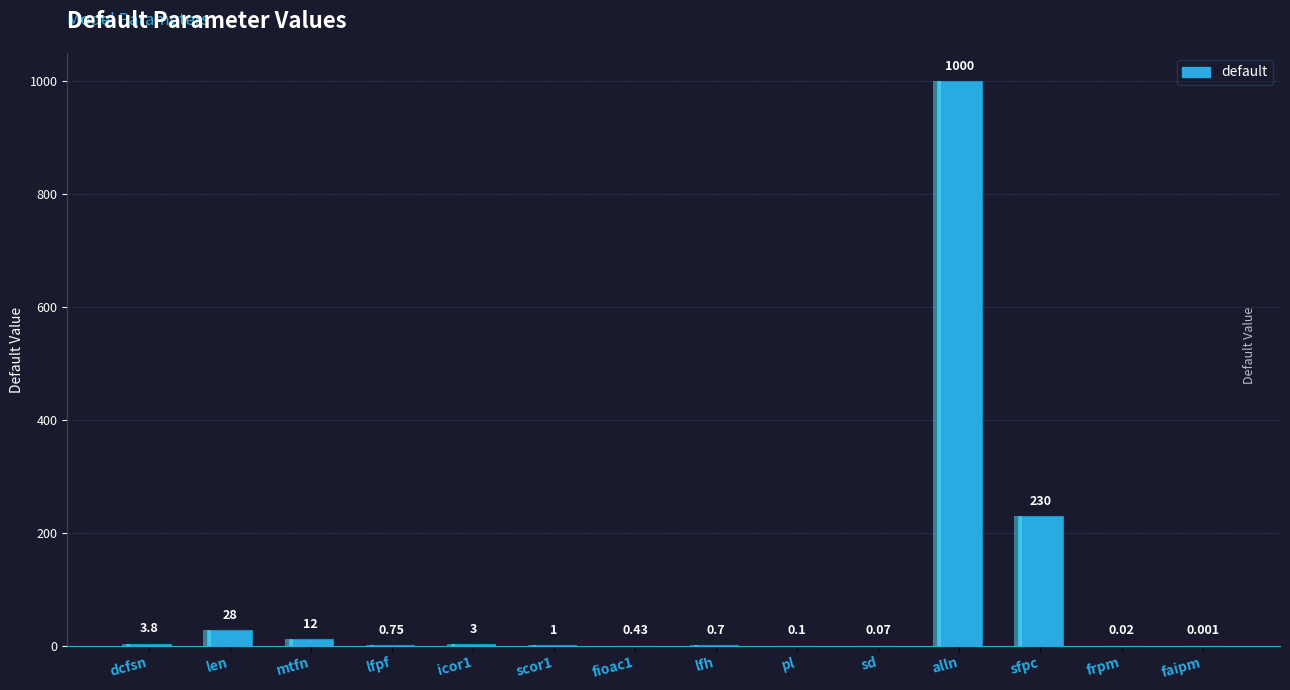

Reading left to right, list all the values displayed in this chart.

3.8	28.0	12.0	0.8	3.0	1.0	0.4	0.7	0.1	0.1	1000.0	230.0	0.0	0.0